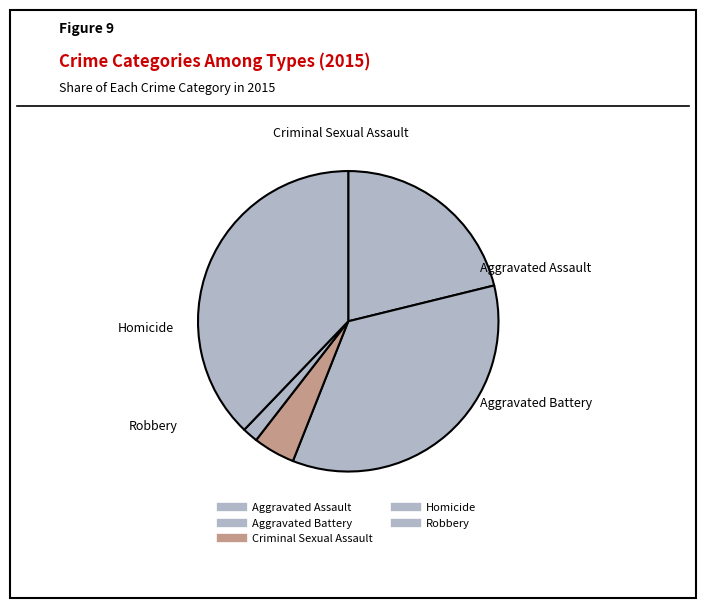

How many segments does this pie chart have?

5